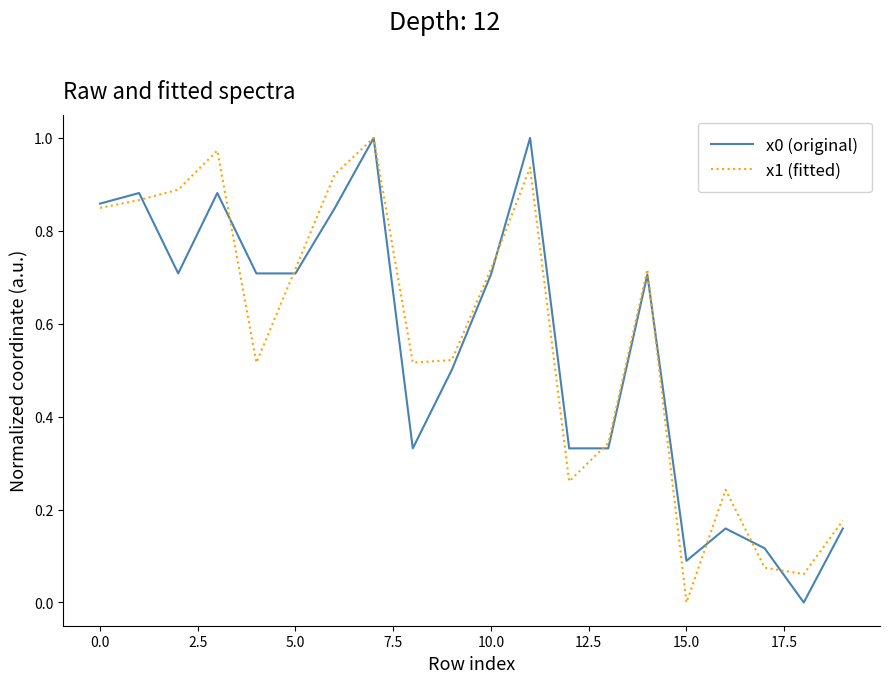

What are all the series names shown in the legend?

x0 (original), x1 (fitted)